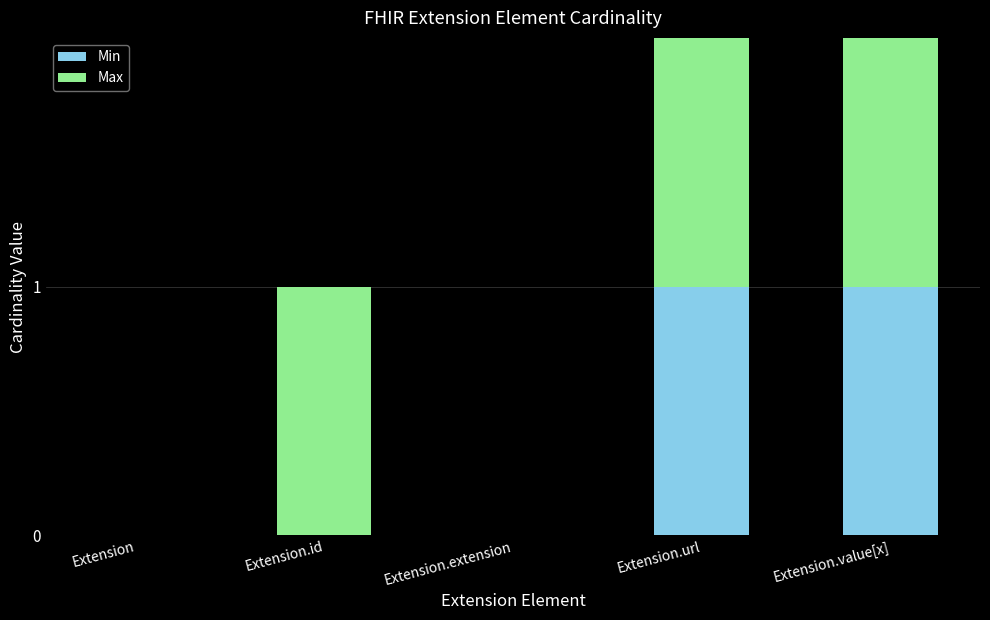

Reading right to left, list the values for the Min series.

Extension.value[x]=1	Extension.url=1	Extension.extension=0	Extension.id=0	Extension=0